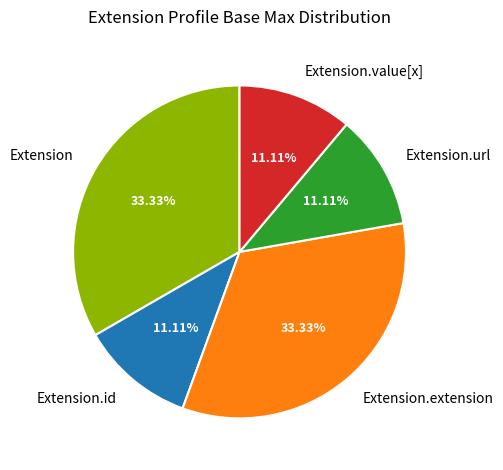

Count the number of slices in the pie.

5